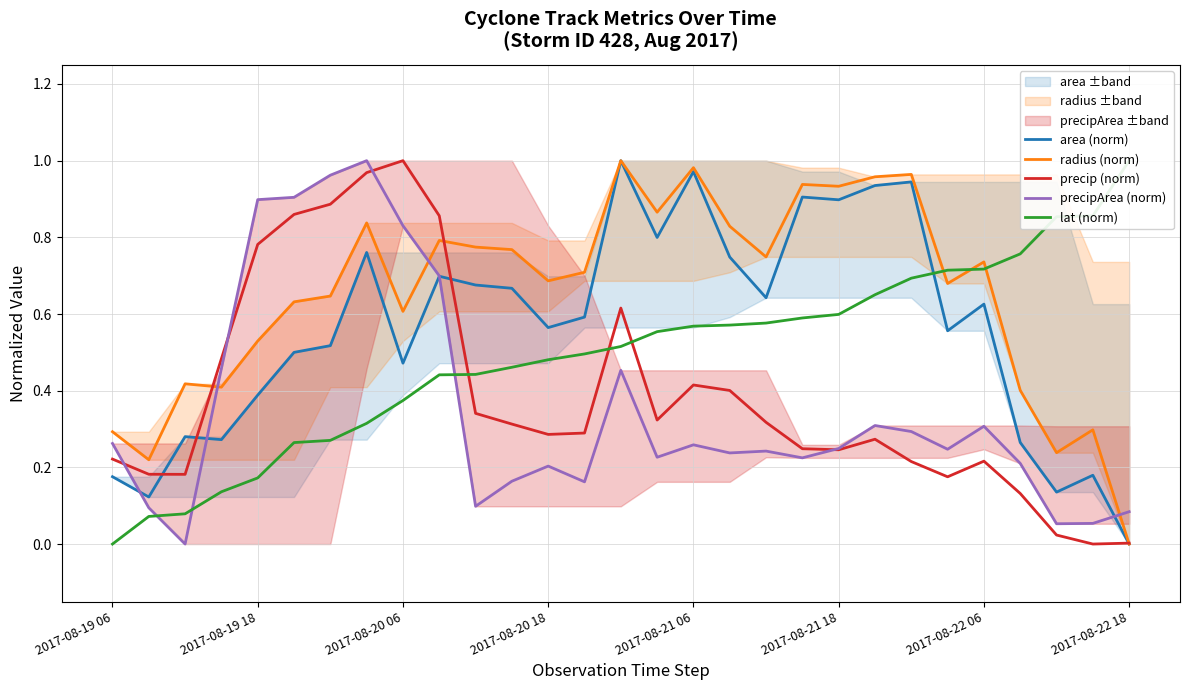

True or false: precip (norm) has more than 0 interior local peaks.

True